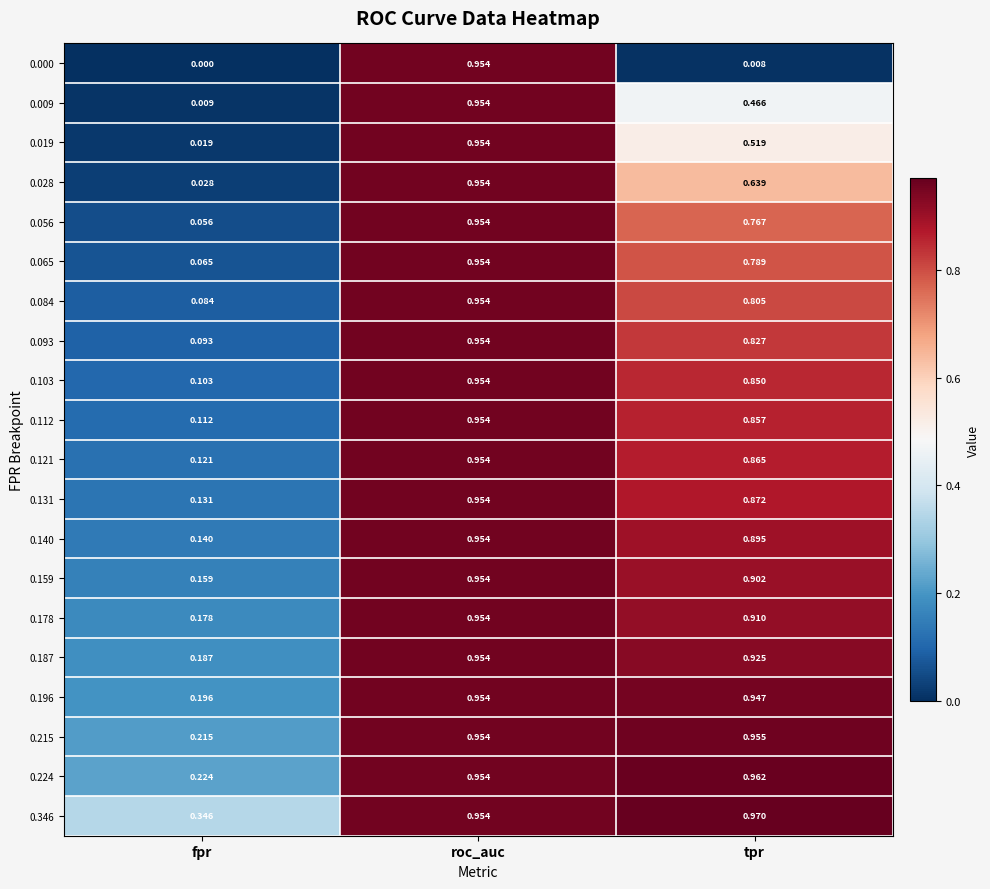

At how many categories does at least one series exceed 0?

3